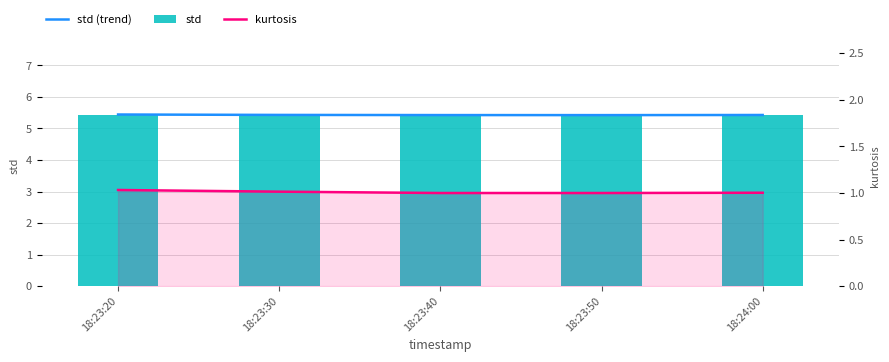

What is the sum of the kurtosis values at 18:23:40 and 18:23:50?

2.0